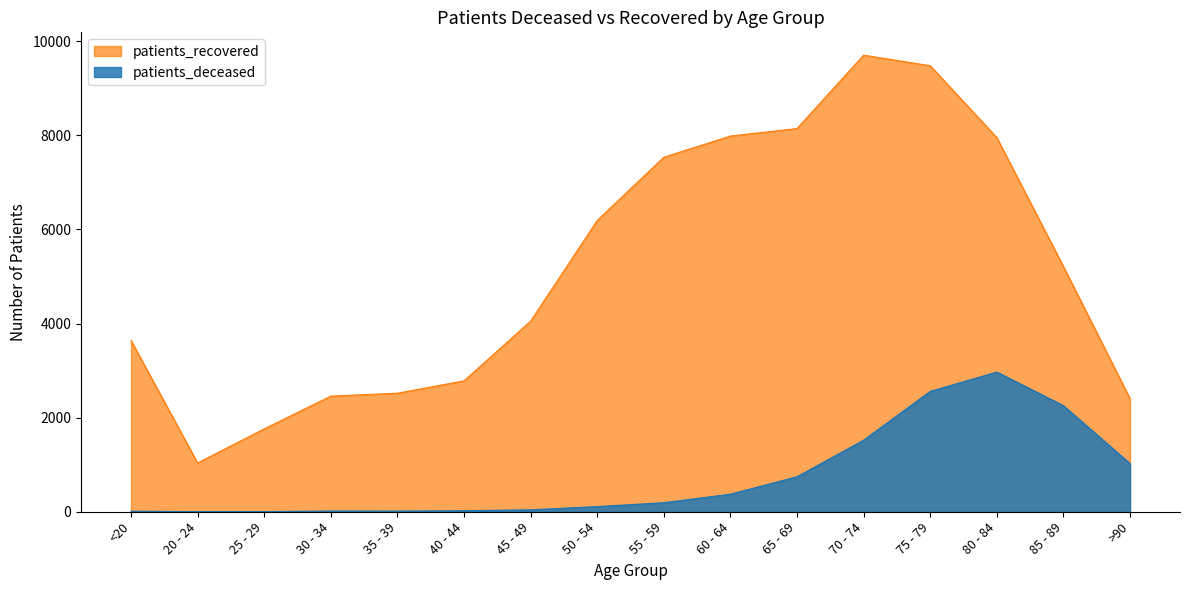

Reading left to right, transcribe all the data shown in this chart.

patients_deceased: <20=11	20 - 24=3	25 - 29=3	30 - 34=15	35 - 39=14	40 - 44=22	45 - 49=41	50 - 54=110	55 - 59=192	60 - 64=373	65 - 69=744	70 - 74=1521	75 - 79=2558	80 - 84=2968	85 - 89=2254	>90=1023
patients_recovered: <20=3642	20 - 24=1036	25 - 29=1761	30 - 34=2457	35 - 39=2519	40 - 44=2781	45 - 49=4050	50 - 54=6189	55 - 59=7533	60 - 64=7983	65 - 69=8143	70 - 74=9702	75 - 79=9477	80 - 84=7950	85 - 89=5210	>90=2404